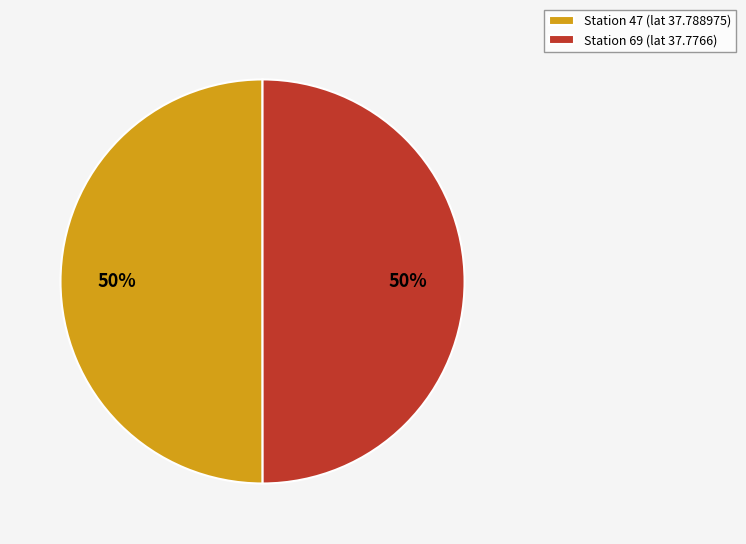

To the nearest percent, what is the combined percentage of Station 47 (lat 37.788975) and Station 69 (lat 37.7766)?

100%